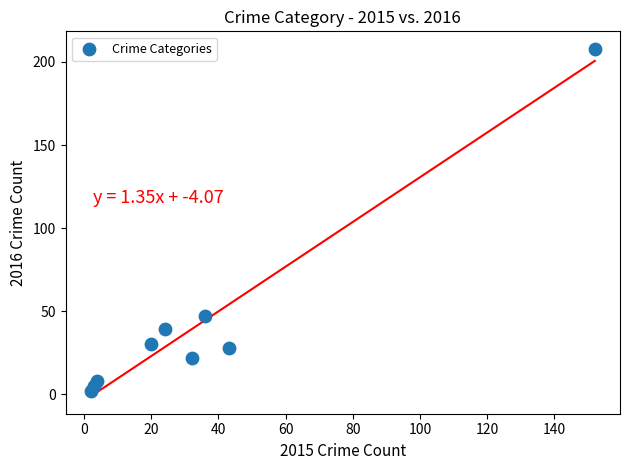

What Y value in the scatter plot is closest to 105?

47